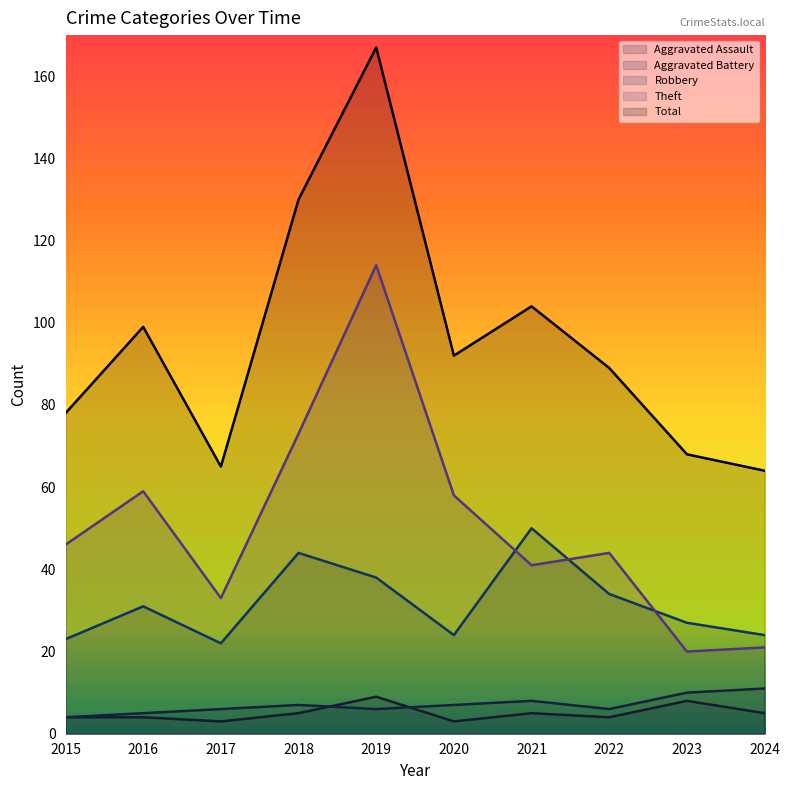

Rank the series by their maximum value, from lowest to highest.

Aggravated Assault, Aggravated Battery, Robbery, Theft, Total